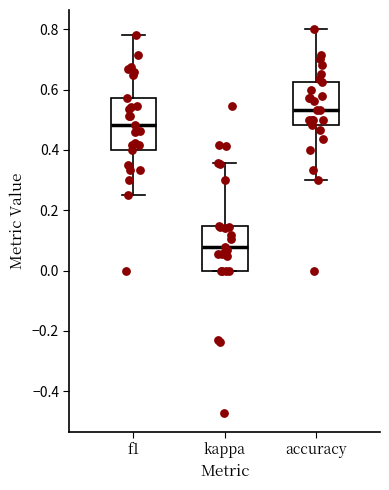

Which box has the lowest median line?

kappa